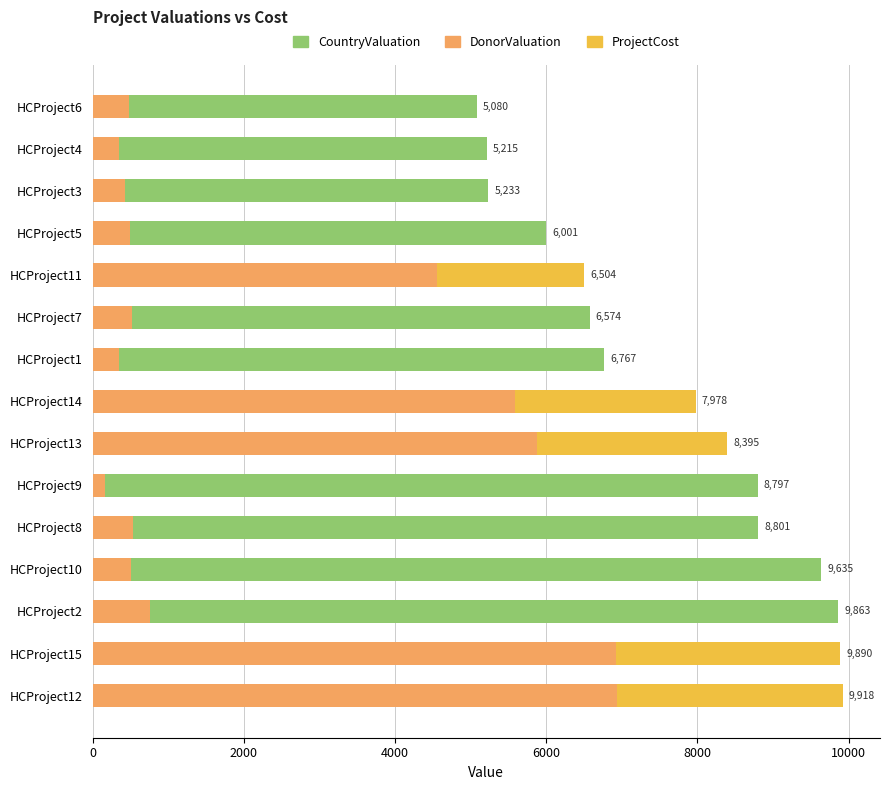

At how many categories does at least one series exceed 760?

15